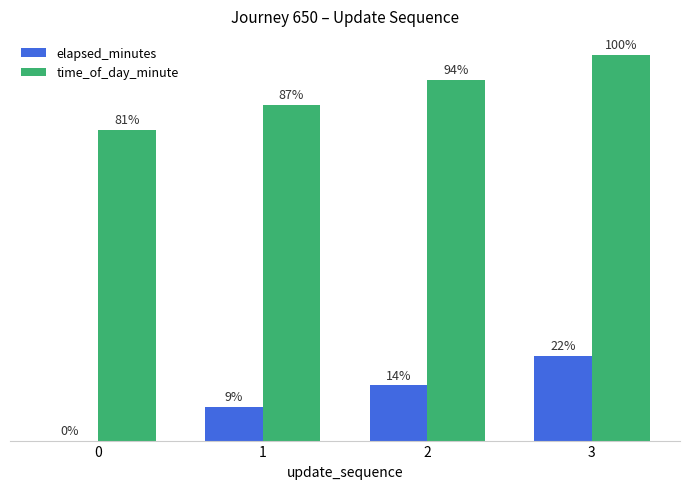

Which series changed the most between 0 and 1?

elapsed_minutes